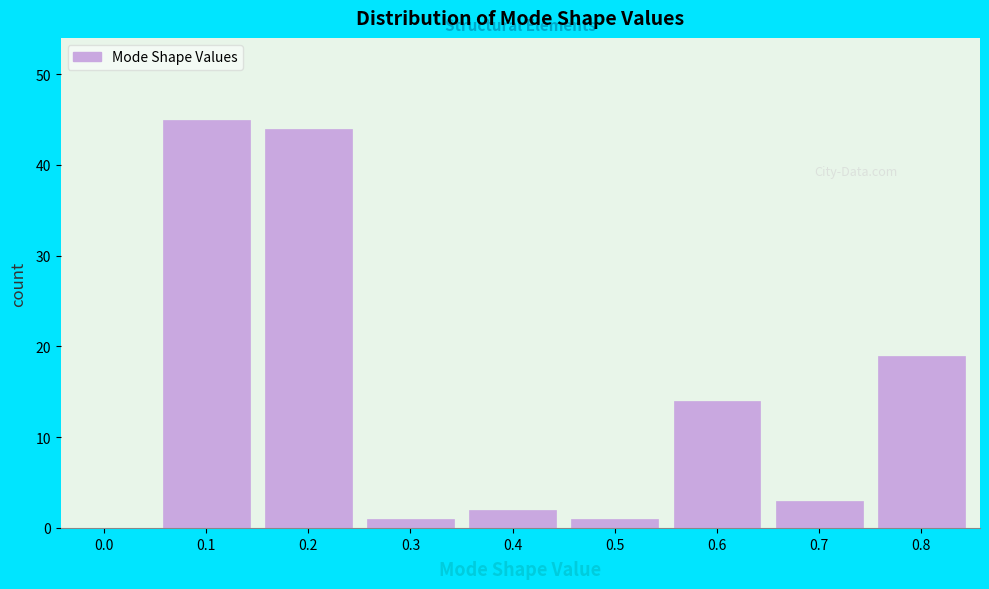

Reading left to right, list all the values displayed in this chart.

0.0=0	0.1=45	0.2=44	0.3=1	0.4=2	0.5=1	0.6=14	0.7=3	0.8=19